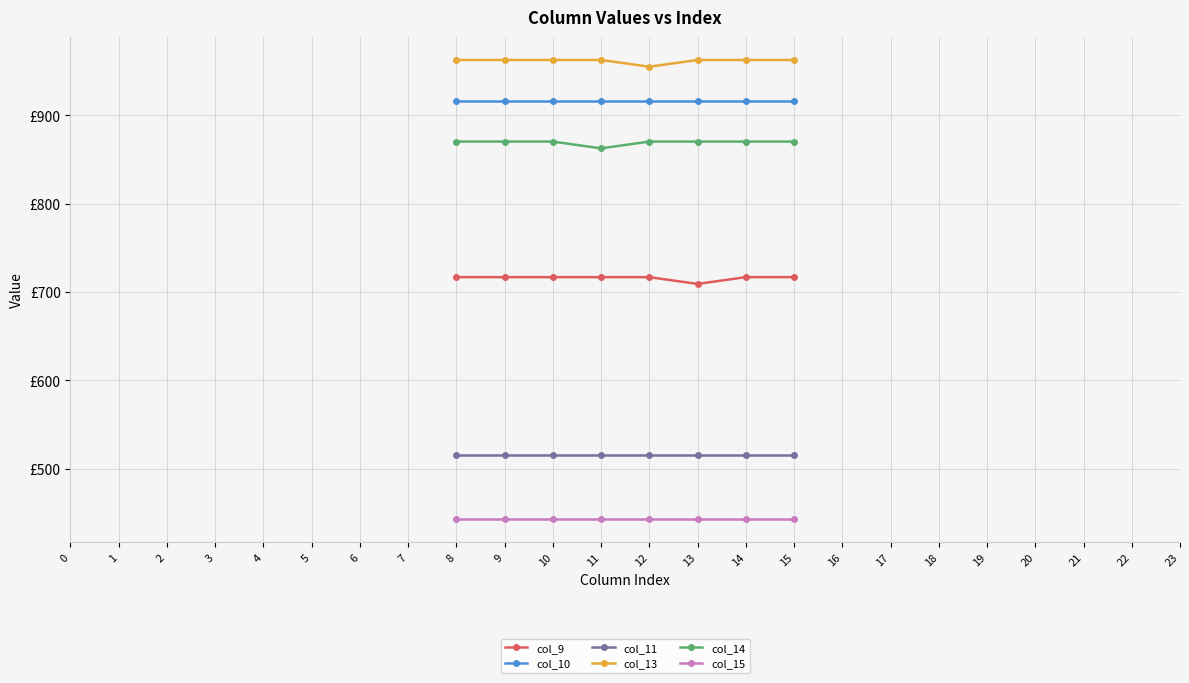

What are all the series names shown in the legend?

col_9, col_10, col_11, col_13, col_14, col_15